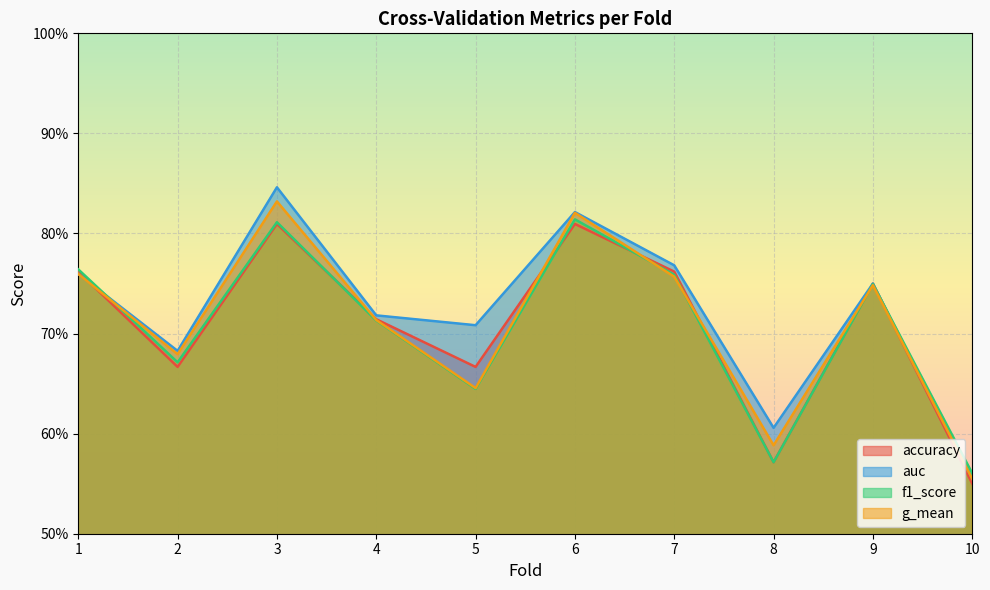

Reading left to right, transcribe all the data shown in this chart.

accuracy: 0.8	0.7	0.8	0.7	0.7	0.8	0.8	0.6	0.8	0.6
auc: 0.8	0.7	0.8	0.7	0.7	0.8	0.8	0.6	0.8	0.6
f1_score: 0.8	0.7	0.8	0.7	0.6	0.8	0.8	0.6	0.7	0.6
g_mean: 0.8	0.7	0.8	0.7	0.6	0.8	0.8	0.6	0.7	0.6